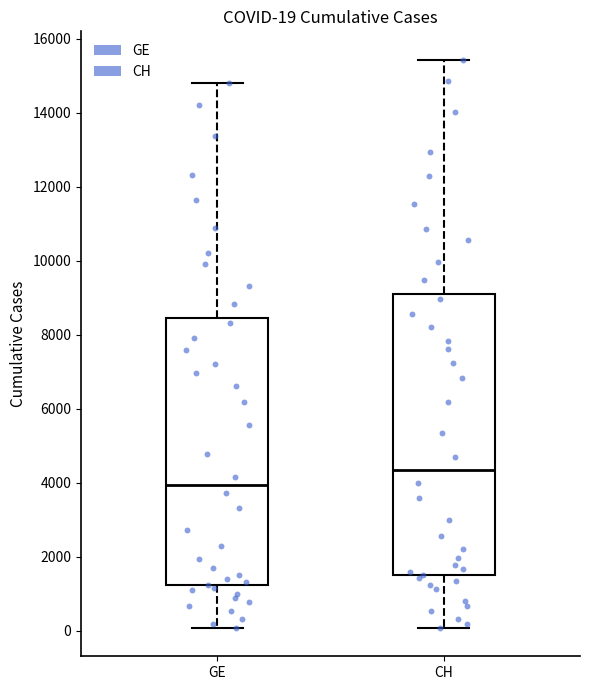

Which box is the tallest, from its lower edge to its upper edge?

CH